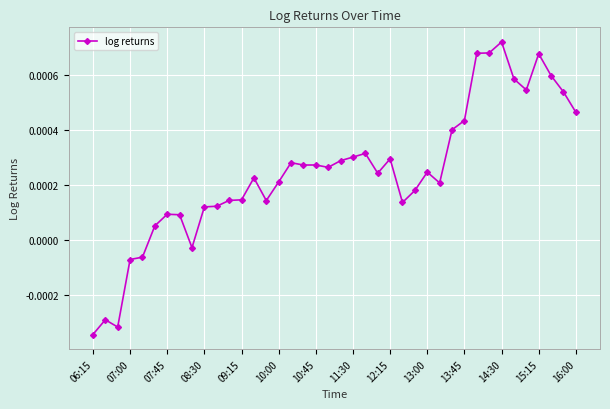

How many values are below zero?

6